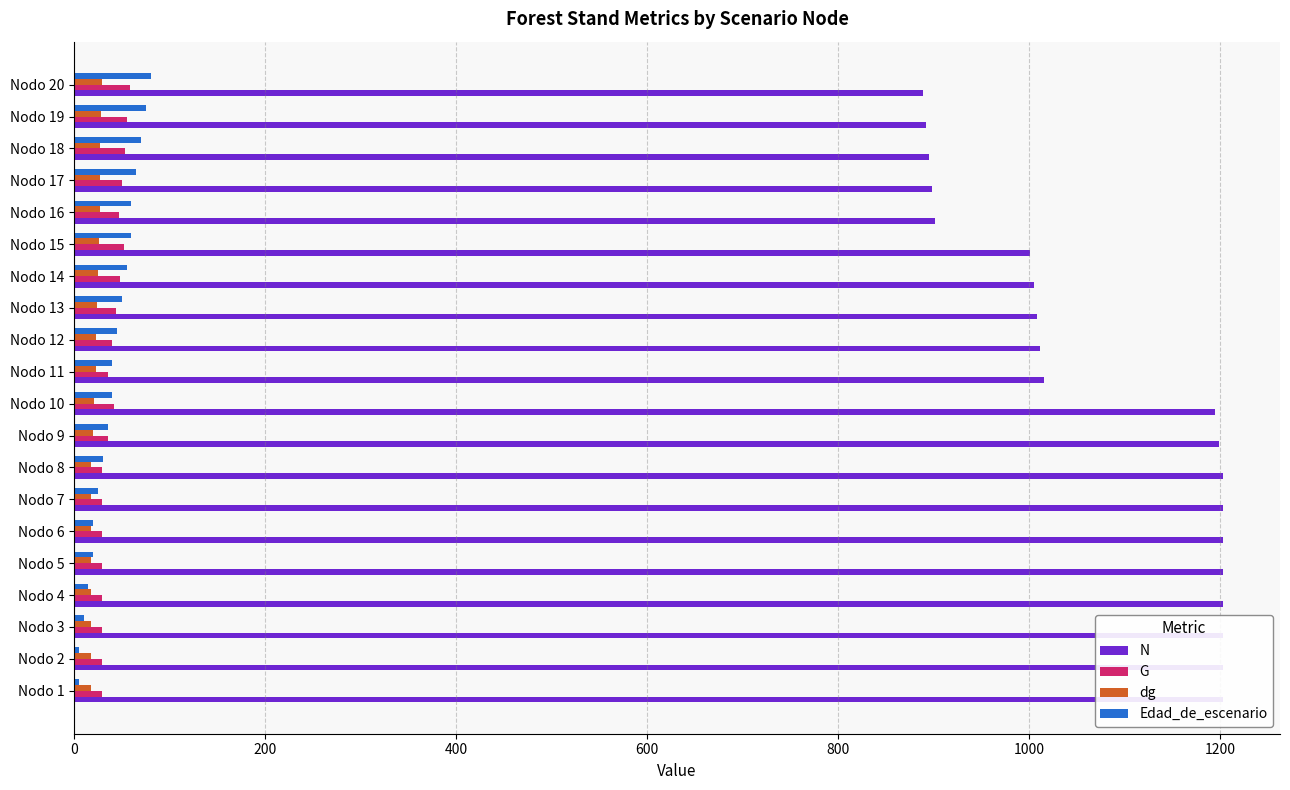

What is the difference between the maximum and minimum values in the dg series?

11.2